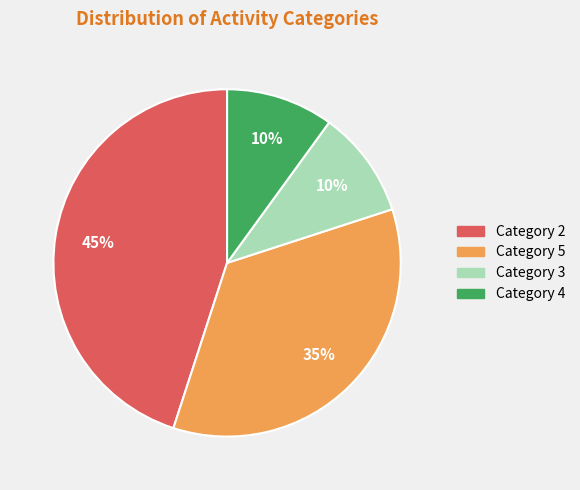

Does any single category account for the majority?

No